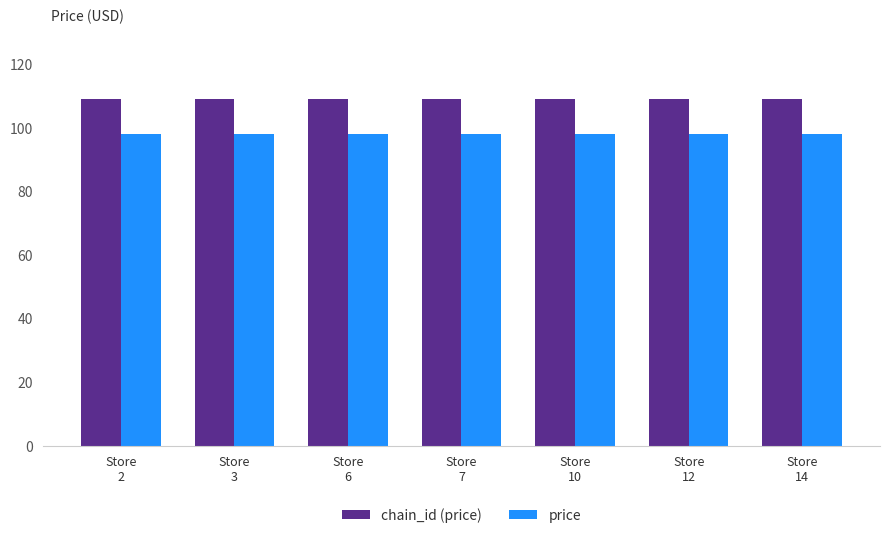

What is the highest value of the price series?

98.1